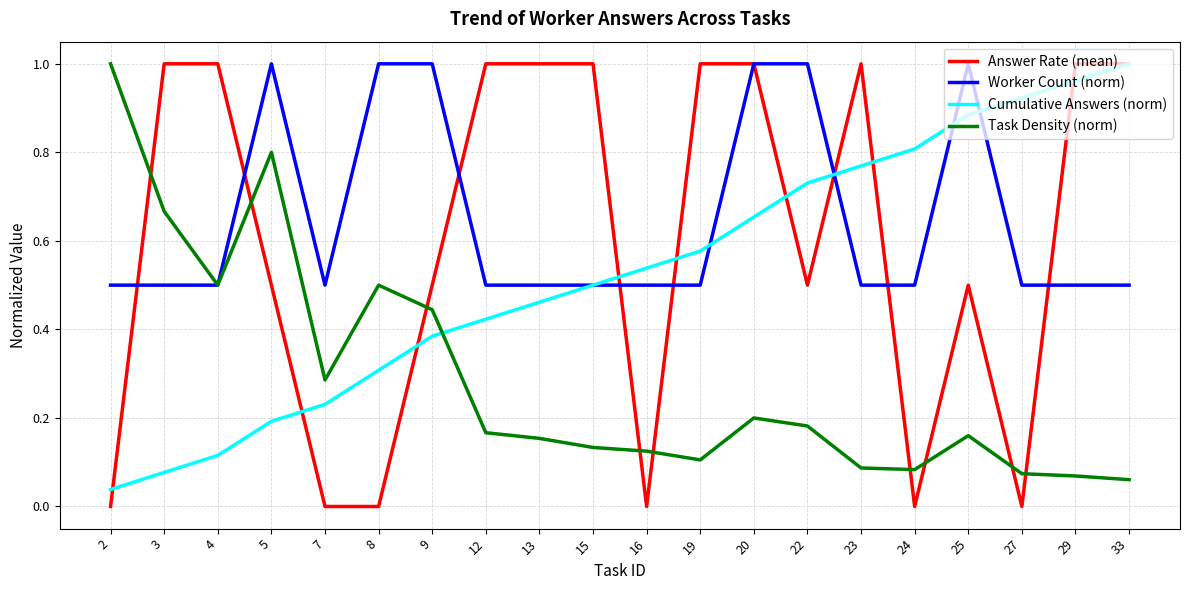

How many intersections are there between Answer Rate (mean) and Task Density (norm)?

9